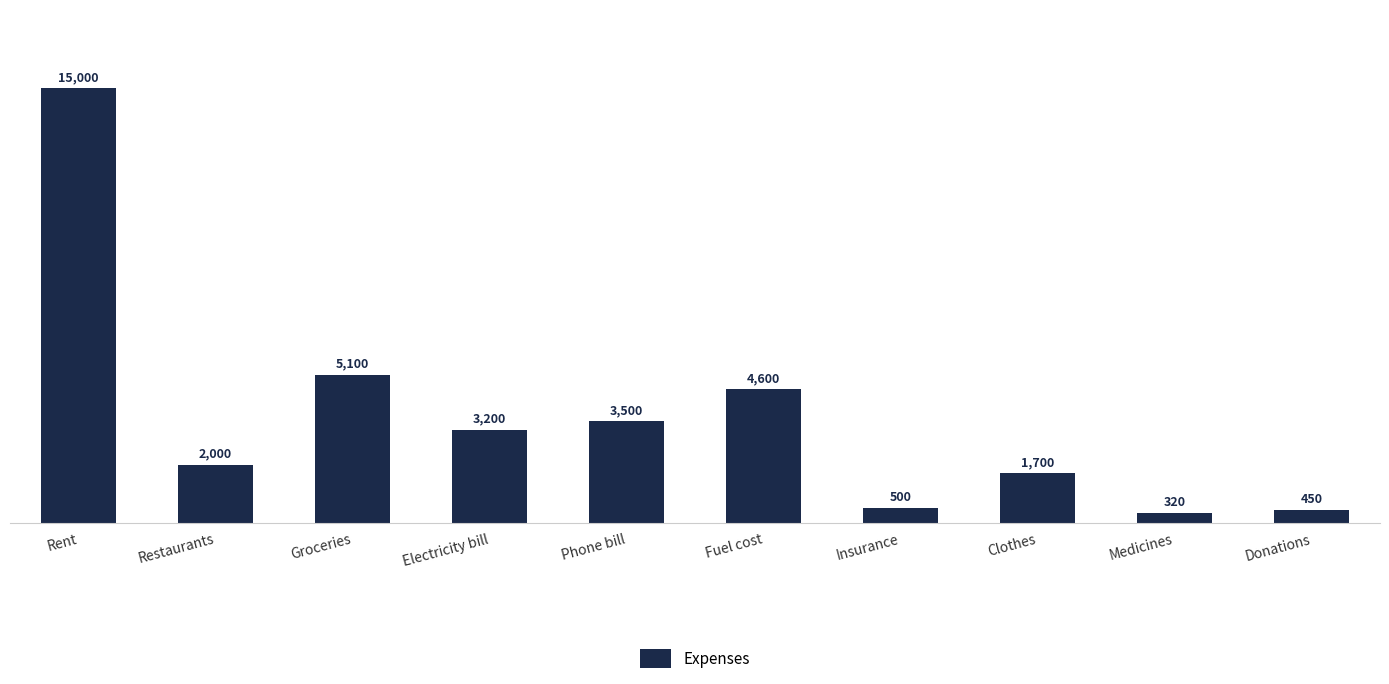

What value does the data have at Phone bill, to the nearest 100?

3500